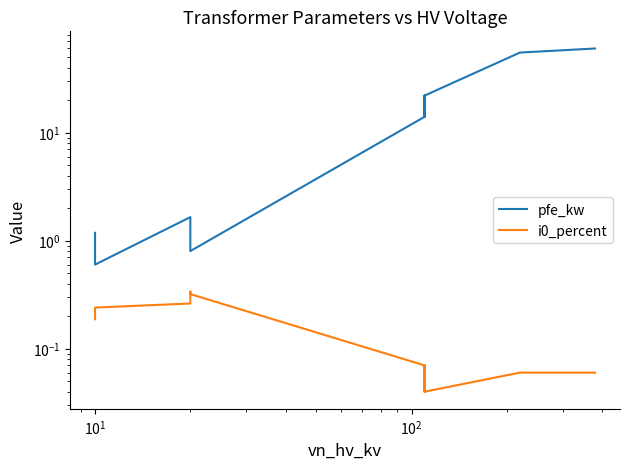

What is the label of the 4th point from the left?

$\mathdefault{10^{2}}$